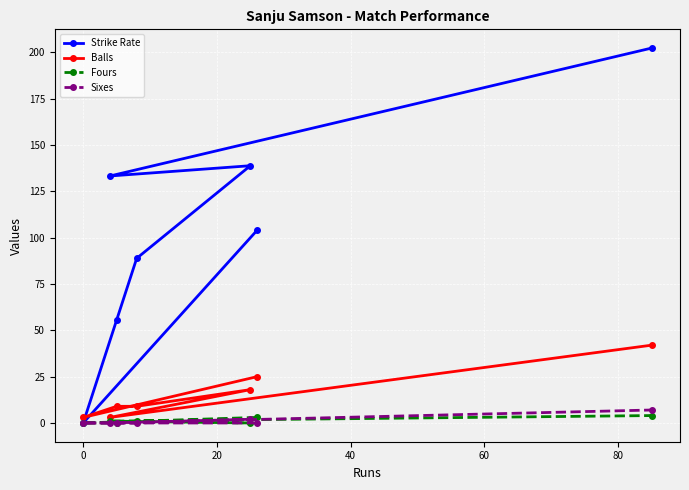

What is the value of the Strike Rate point at the 5th from the left?

138.9